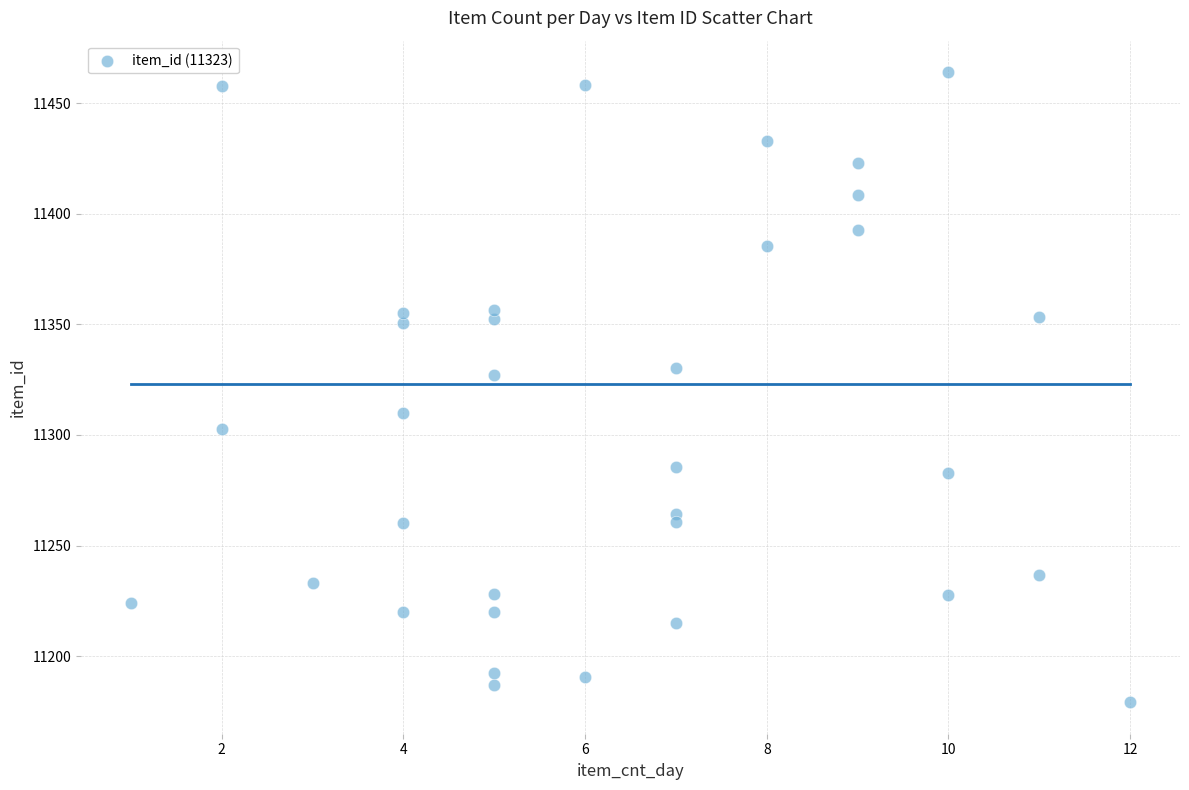

What is the range of Y values (max minus min)?

284.8